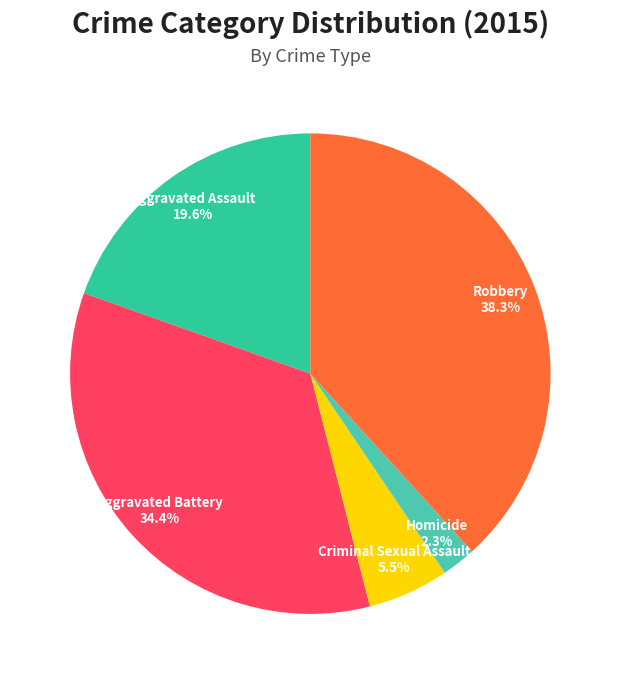

What is the ratio of the value at Robbery to the value at Aggravated Battery?

1.1